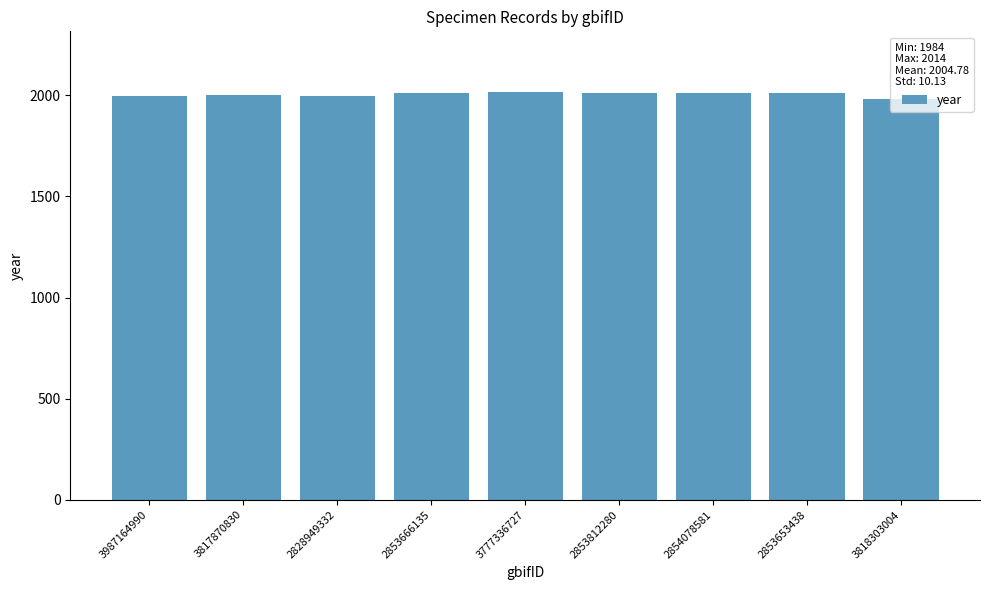

What is the minimum value shown in the chart?

1984